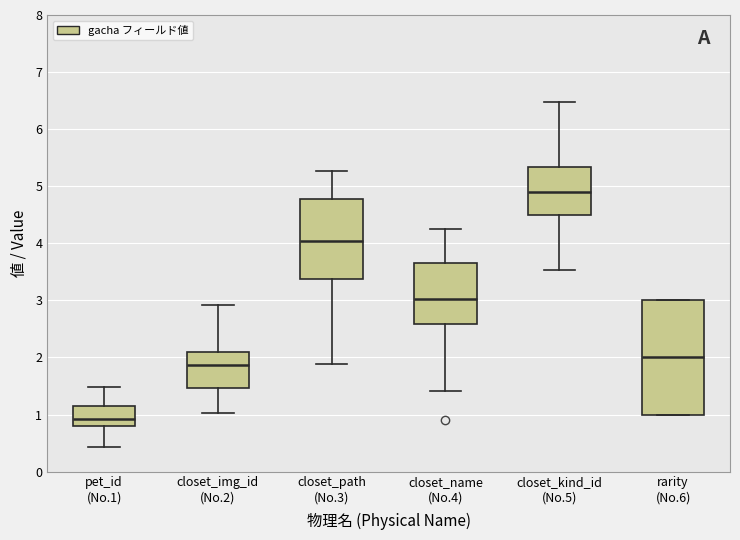

Where does the median line of the box for rarity (No.6) sit on the y-axis? The values are not printed on the chart, so give them approximately, as read against the axis.

2.0